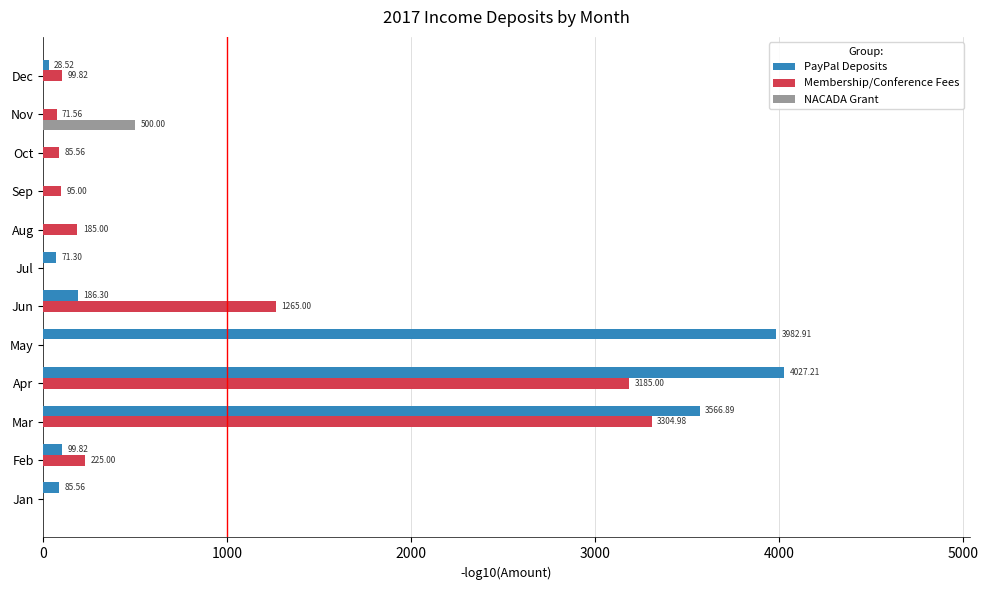

Which series changed the most between Apr and Aug?

PayPal Deposits